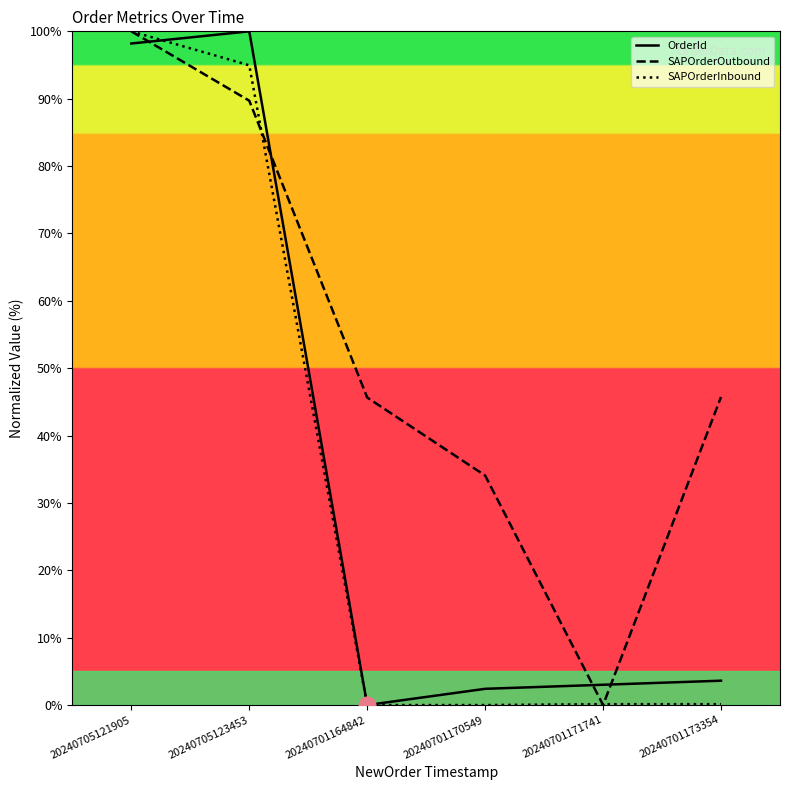

How many interior local peaks does the OrderId series have?

1